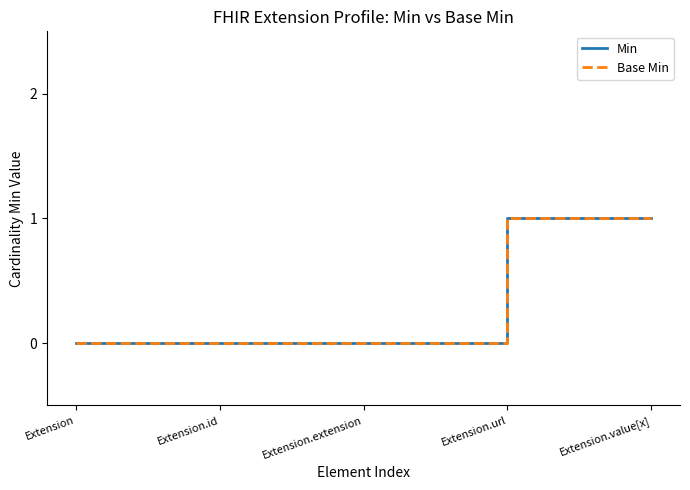

At which label does Min reach its minimum?

Extension